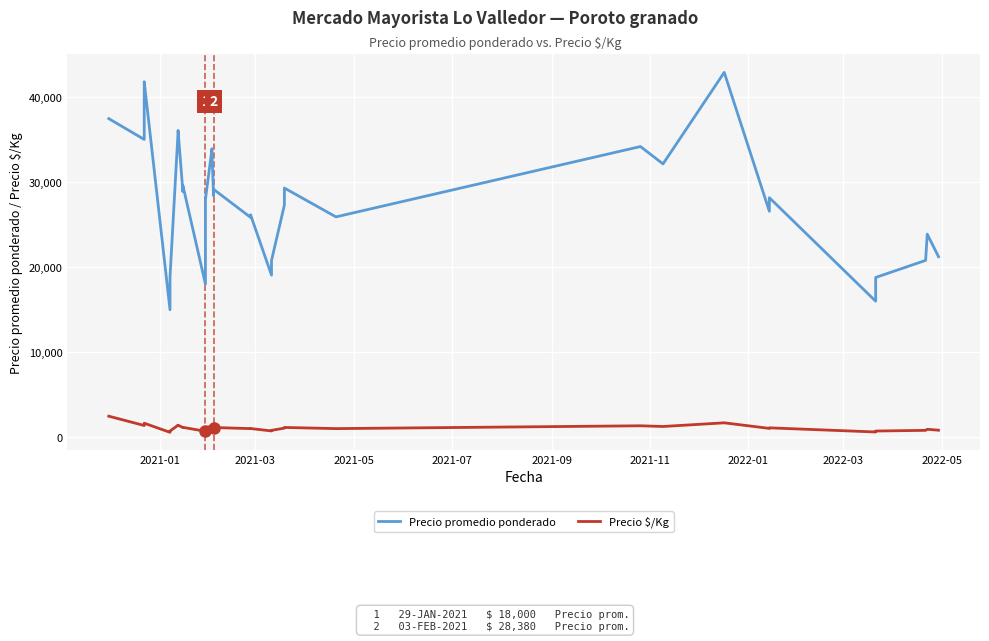

What is the maximum value shown in the chart?

42875